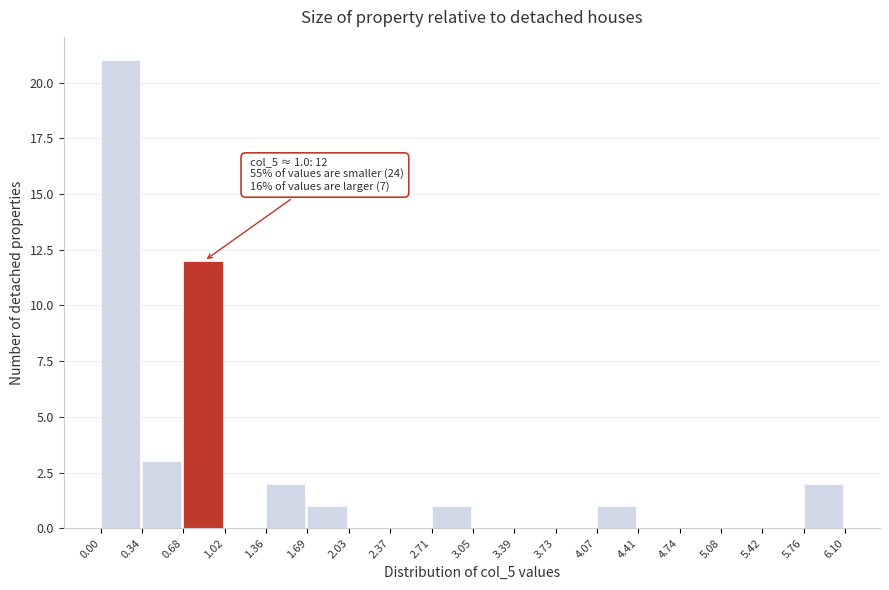

Which range on the x-axis has the tallest bar?

0.00 to 0.34